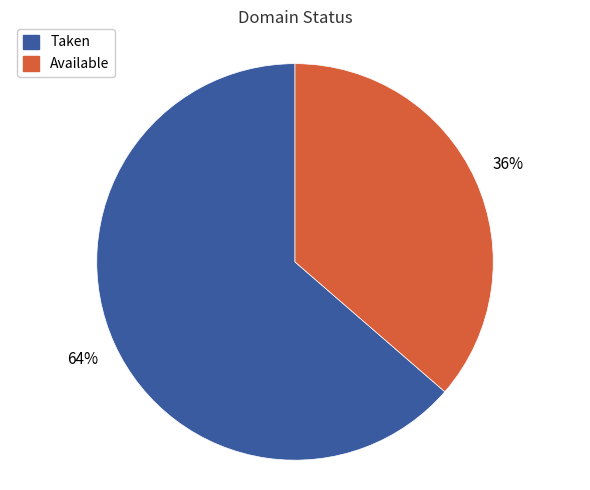

What is the largest slice in the pie chart?

Taken